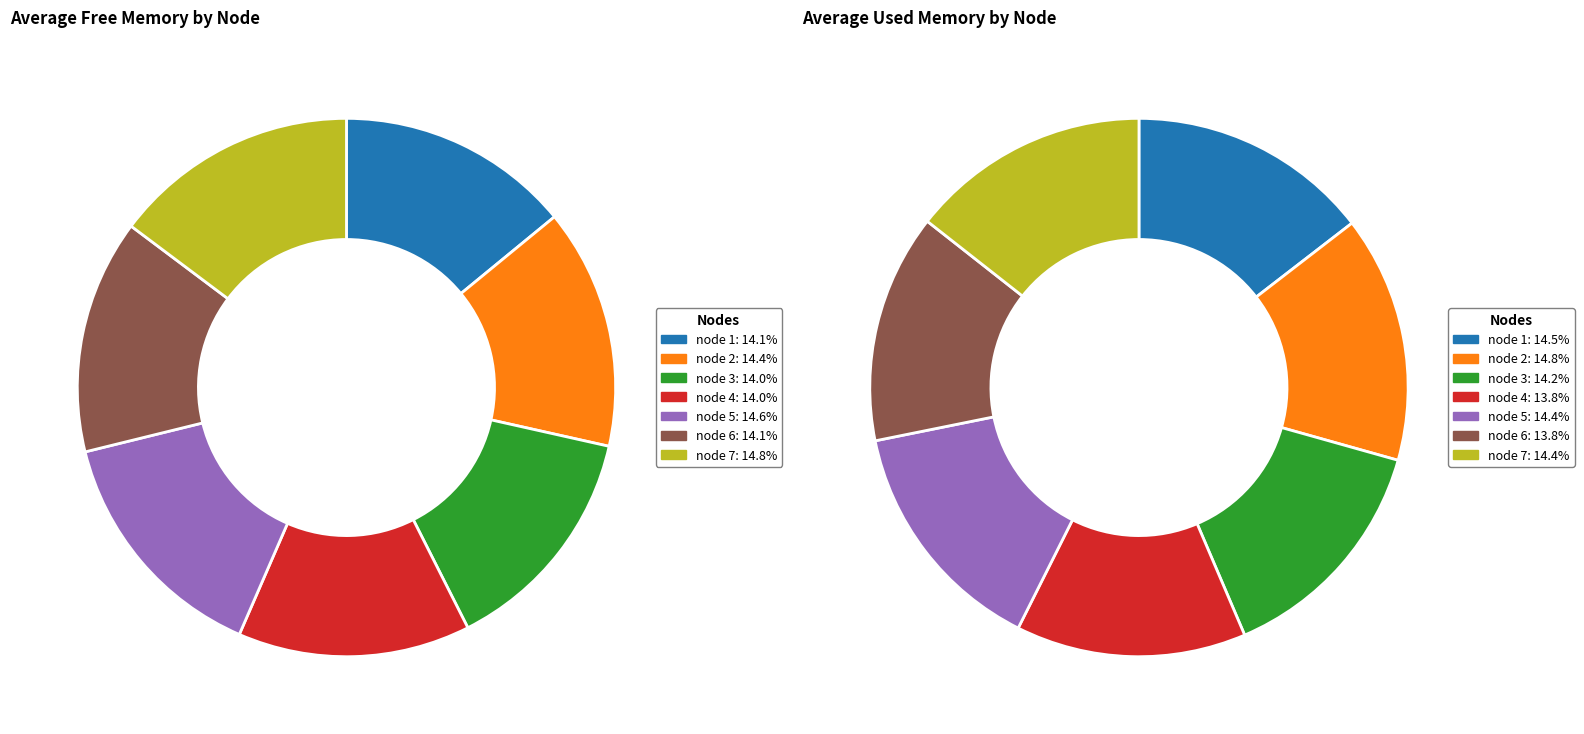

Combined, do node 4 and node 5 account for over 50%?

No